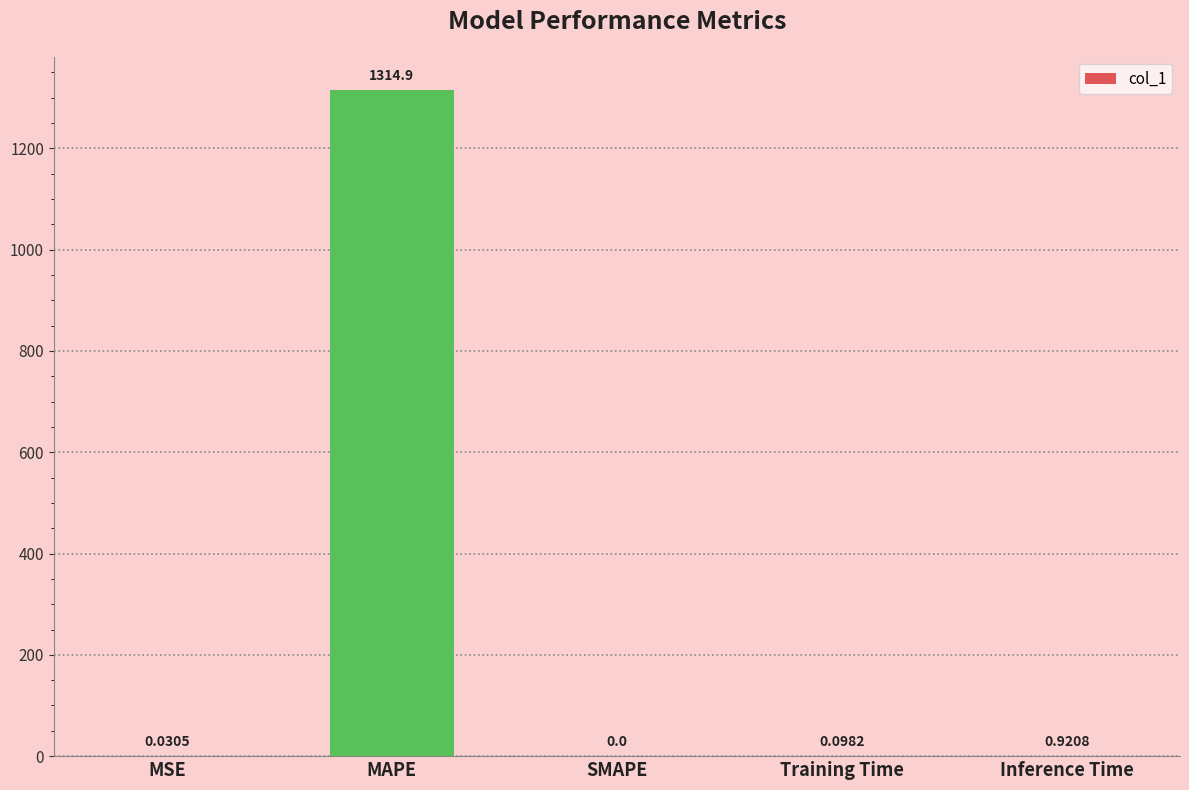

What is the average value?

263.2